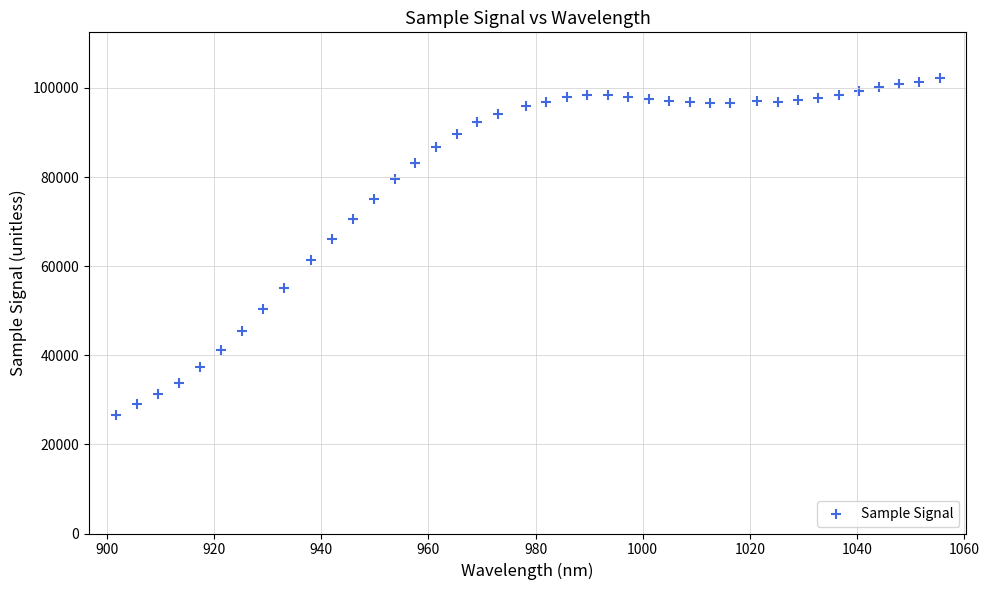

What is the range of Y values (max minus min)?

75669